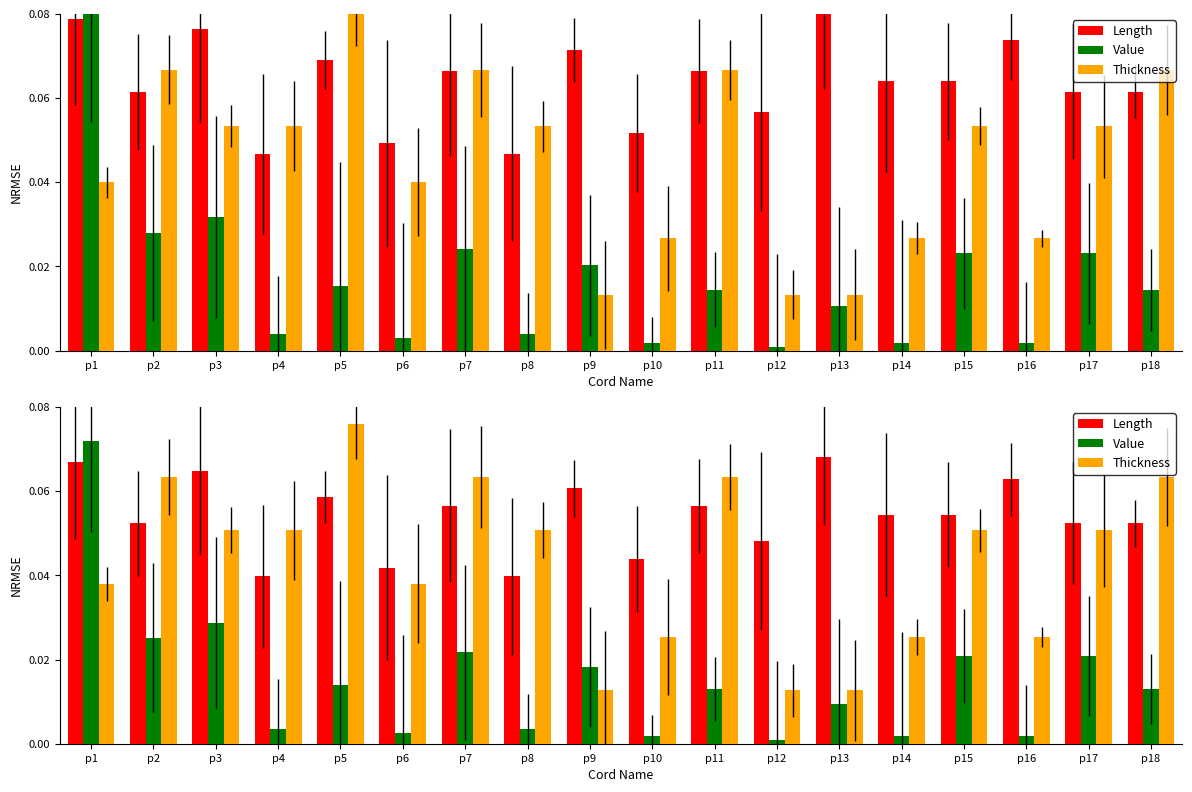

At how many categories does at least one series exceed 0?

18